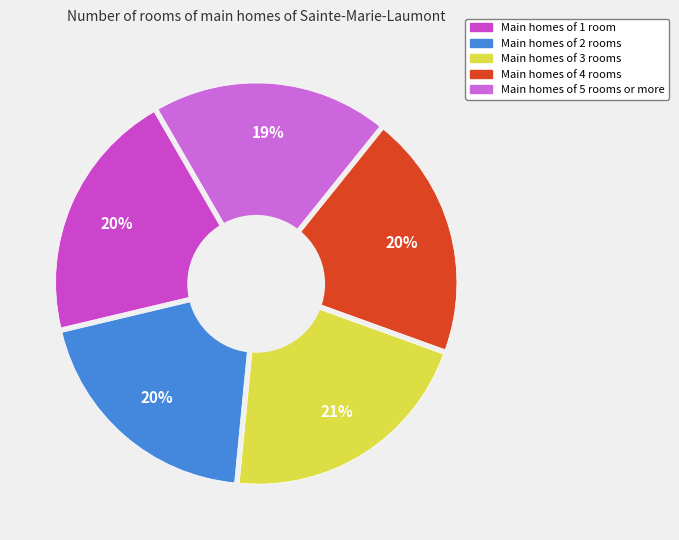

Which slice is the largest?

Main homes of 3 rooms